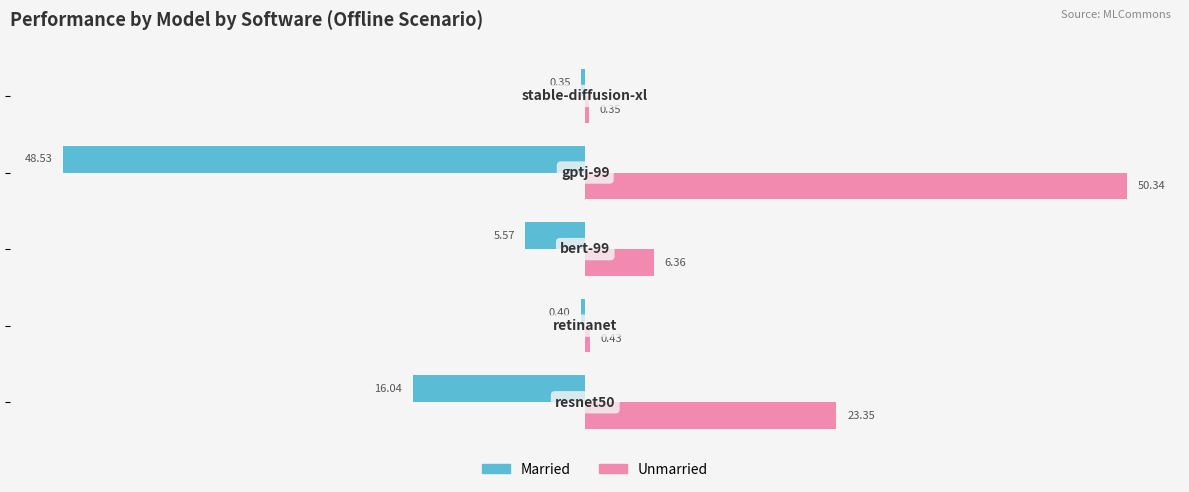

Count the number of data series in this chart.

2